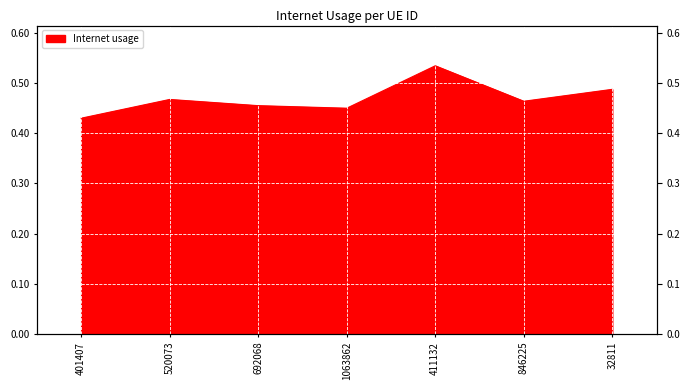

The value at 692068 is 0.2. True or false?

False